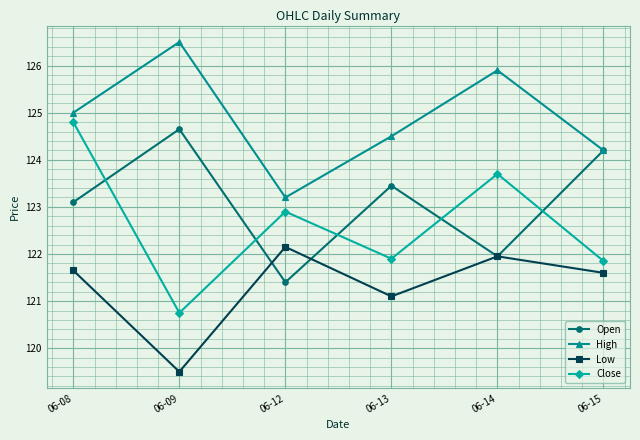

Which label corresponds to the largest value in the chart?

06-09